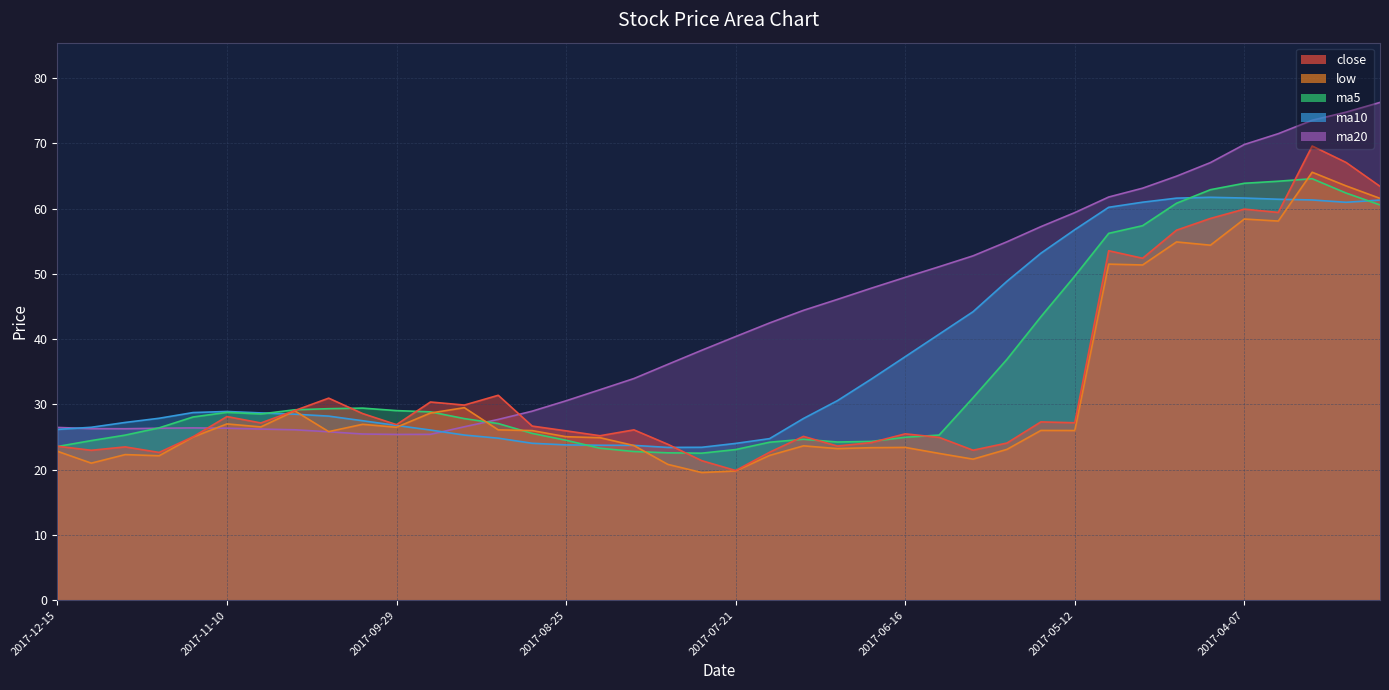

How many data points does each series have?

40